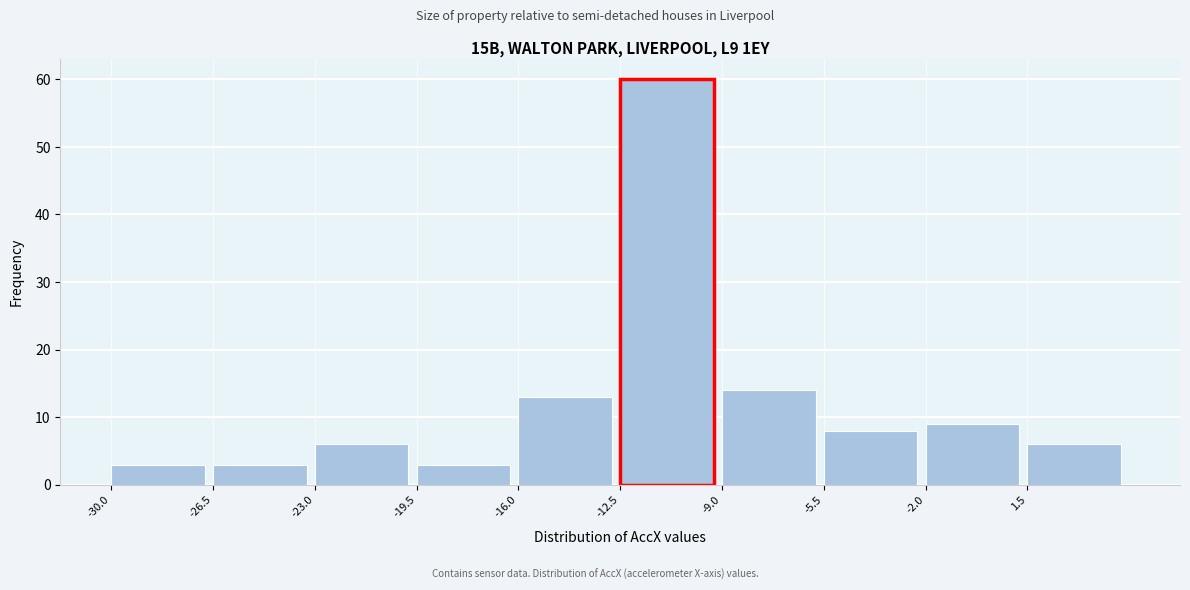

Reading left to right, list every bar in this chart as the range it spans on the x-axis followed by its height. The values are not printed on the chart, so give them approximately, as read against the axis.

-30.0 to -26.5: 3
-26.5 to -23.0: 3
-23.0 to -19.5: 6
-19.5 to -16.0: 3
-16.0 to -12.5: 13
-12.5 to -9.0: 60
-9.0 to -5.5: 14
-5.5 to -2.0: 8
-2.0 to 1.5: 9
1.5 to 5.0: 6